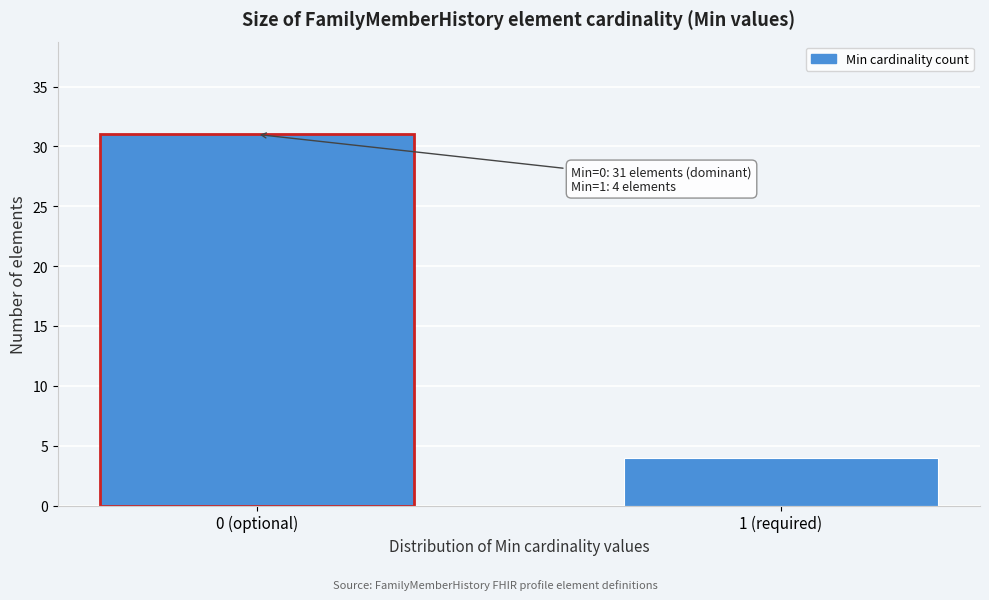

Reading right to left, extract all data points from this chart.

4	31